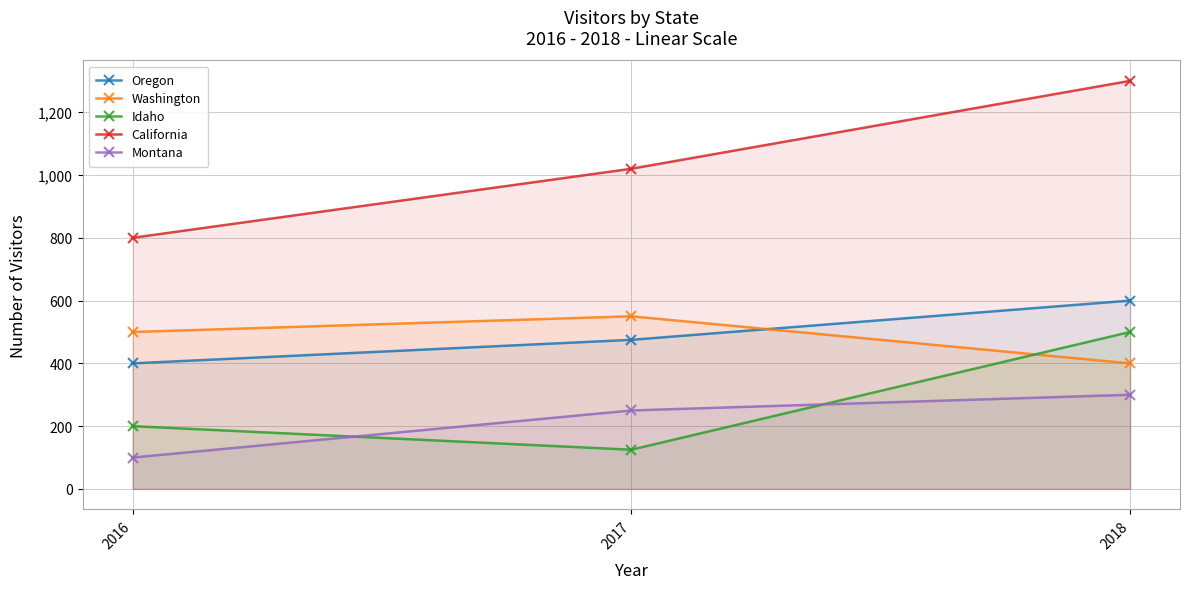

What is the average value of the Washington series?

483